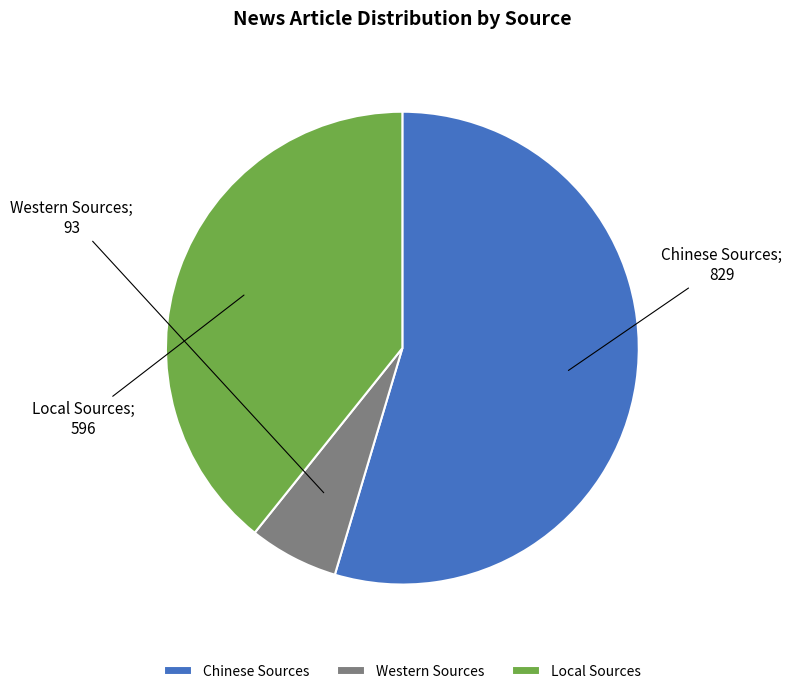

How many slices are in this pie chart?

3